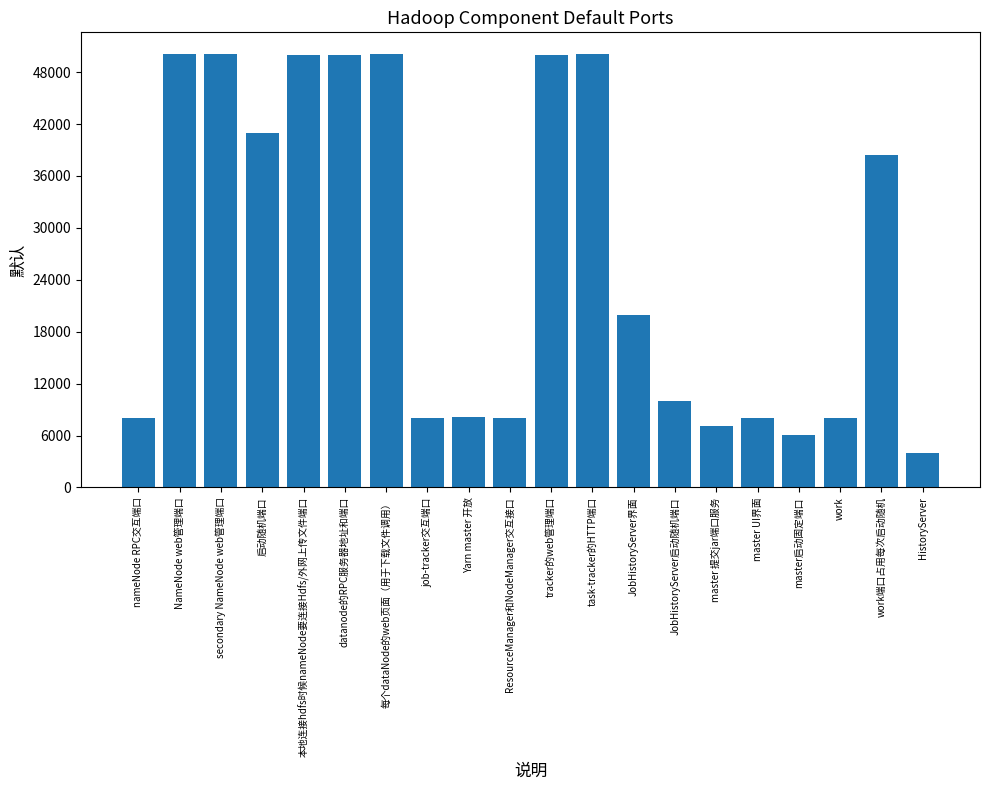

What is the average value?

26259